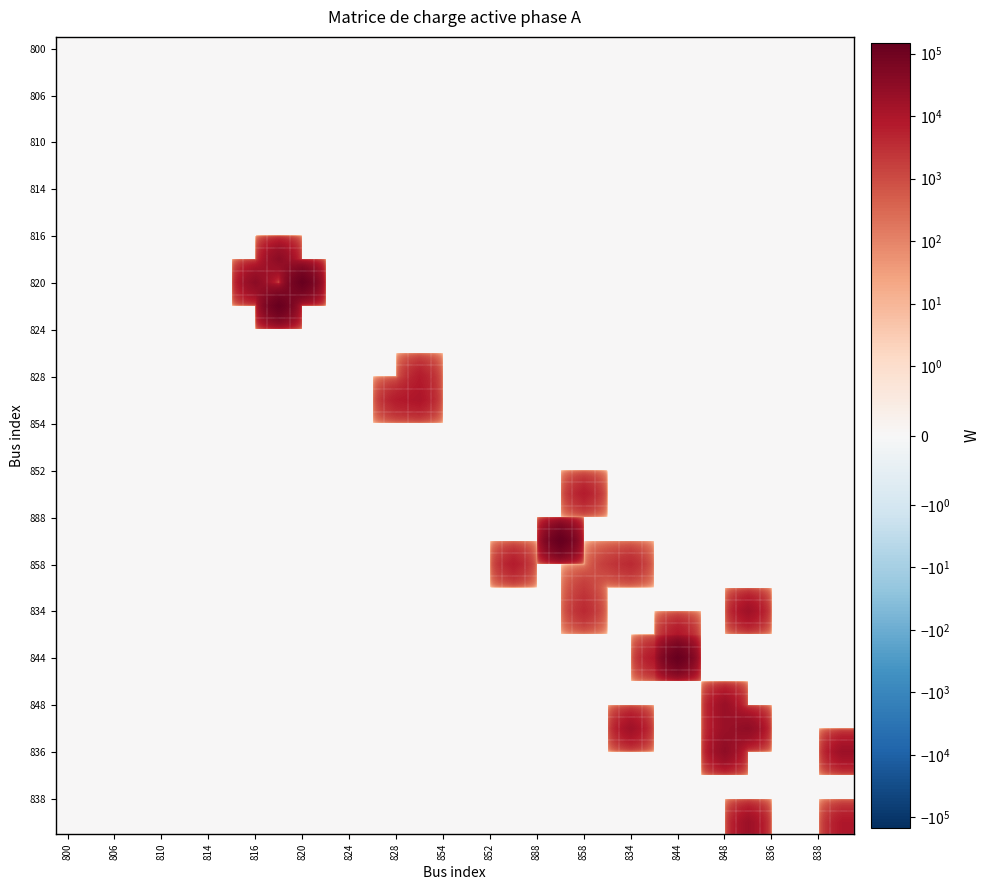

How many data points does each series have?

34